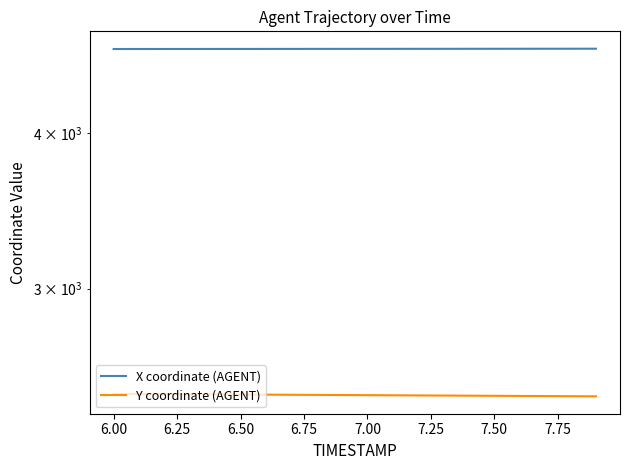

What is the maximum value shown in the chart?

4673.8